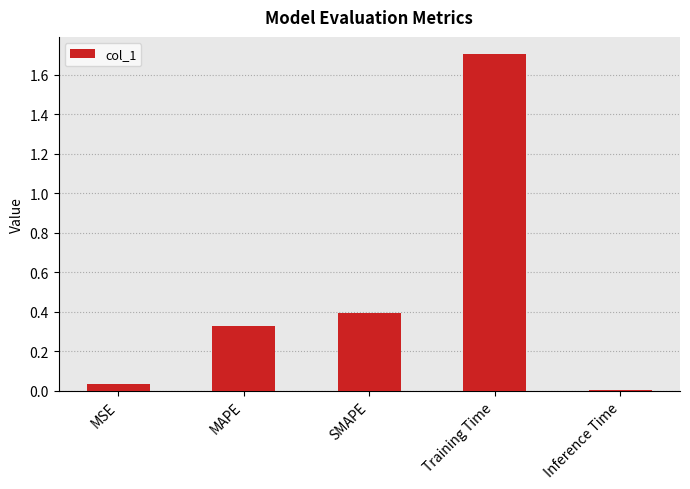

Are the bars grouped side by side (vs. stacked)?

No